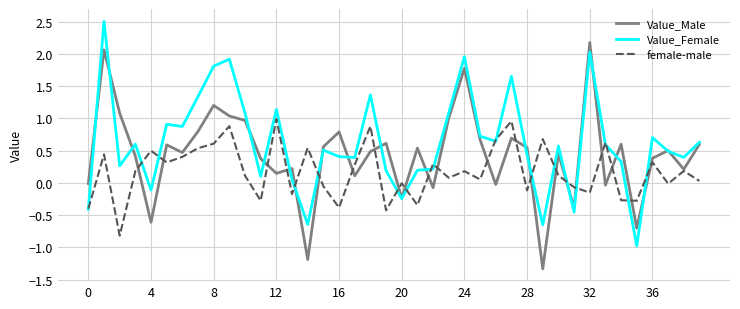

List the series in order of their peak value, highest first.

Value_Female, Value_Male, female-male